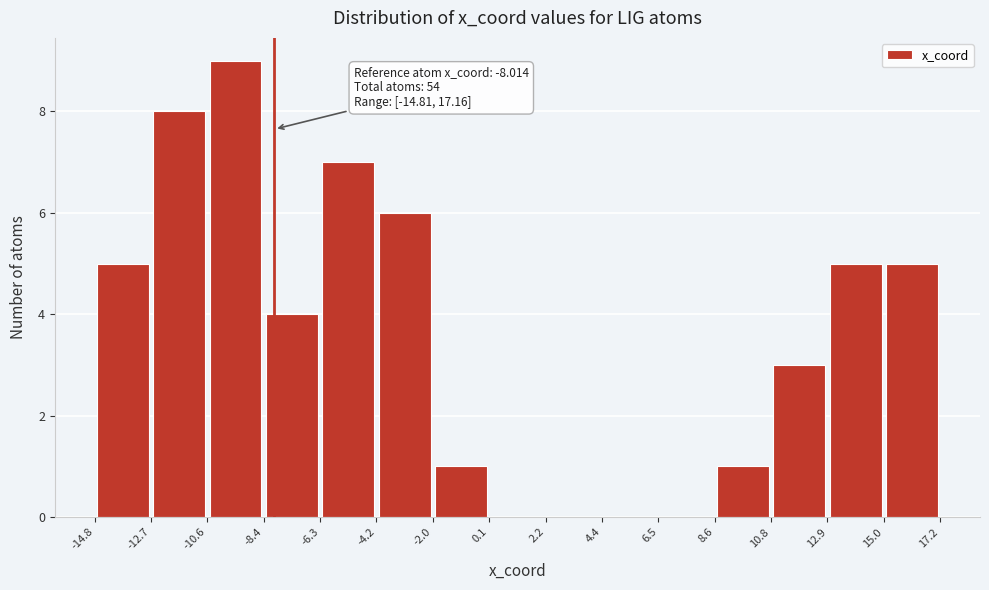

Which range on the x-axis has the tallest bar?

-10.6 to -8.4